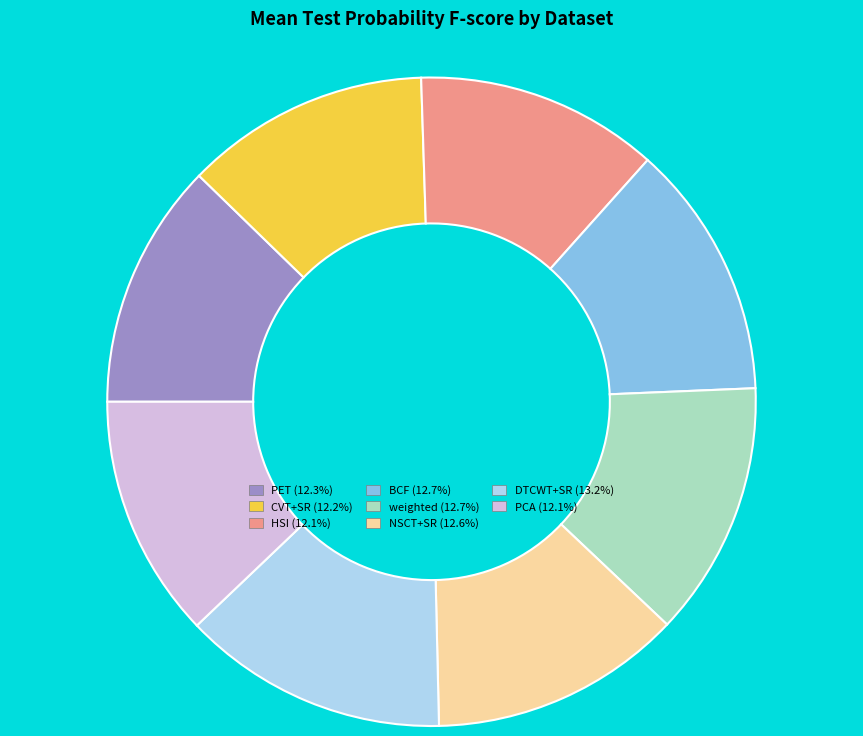

Is there a majority slice in this chart?

No